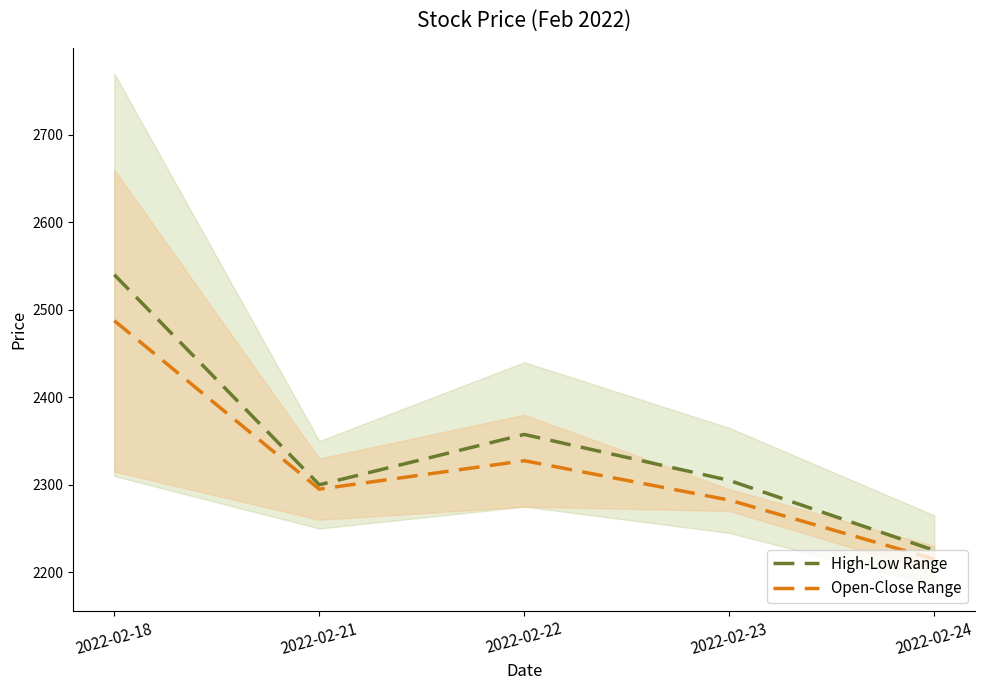

Count the number of categories in the chart.

5